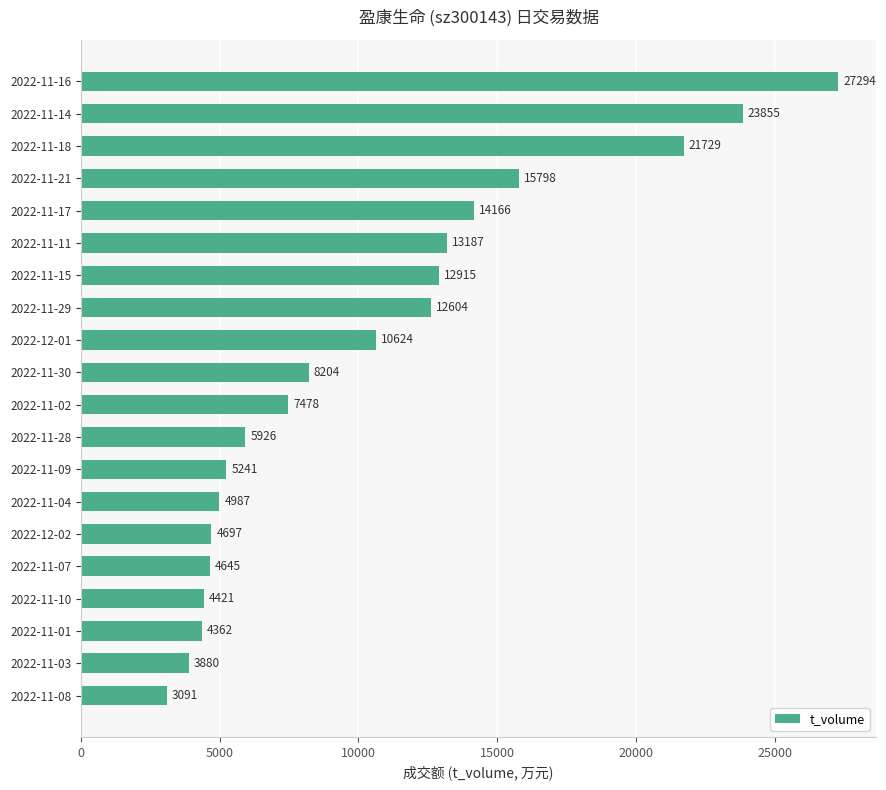

True or false: the data shows 14166 at 2022-11-17.

True